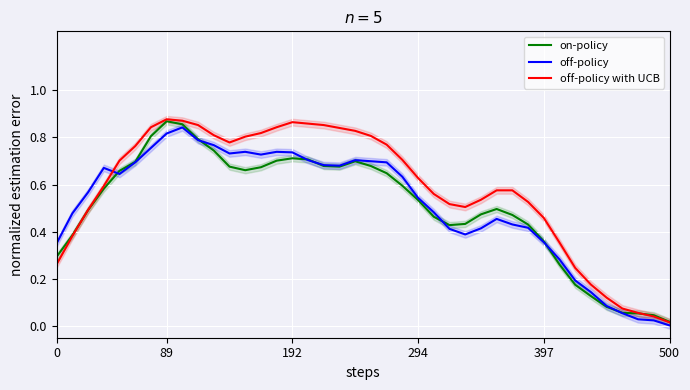

What are all the series names shown in the legend?

on-policy, off-policy, off-policy with UCB